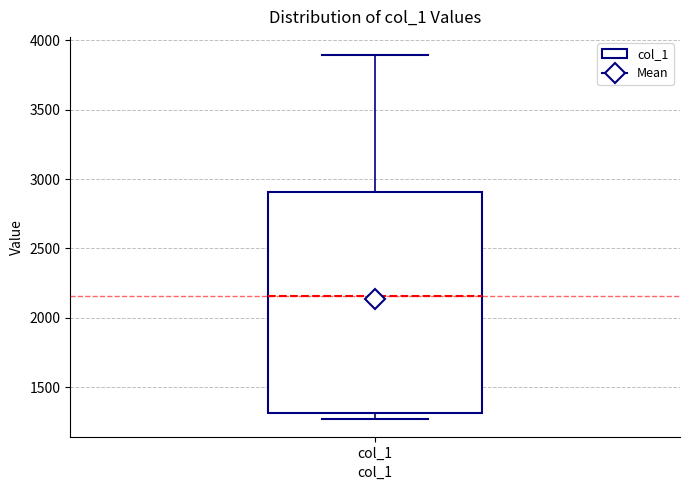

Transcribe this box plot: give where the median line is, the range the box spans, and where the two whiskers end, as read against the y-axis. The values are not printed on the chart, so give them approximately, as read against the axis.

median 2150, box 1300 to 2900, whiskers 1250 to 3900